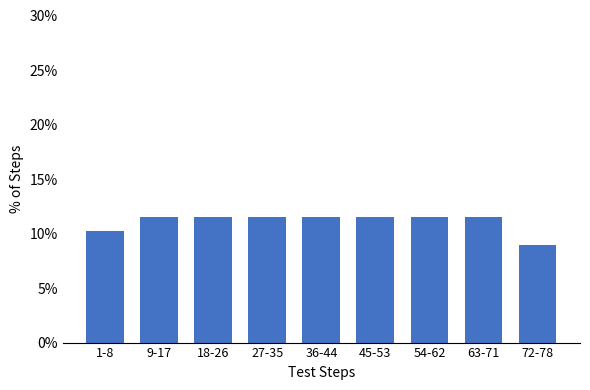

Reading left to right, transcribe all the data shown in this chart.

1-8=10.3	9-17=11.5	18-26=11.5	27-35=11.5	36-44=11.5	45-53=11.5	54-62=11.5	63-71=11.5	72-78=9.0